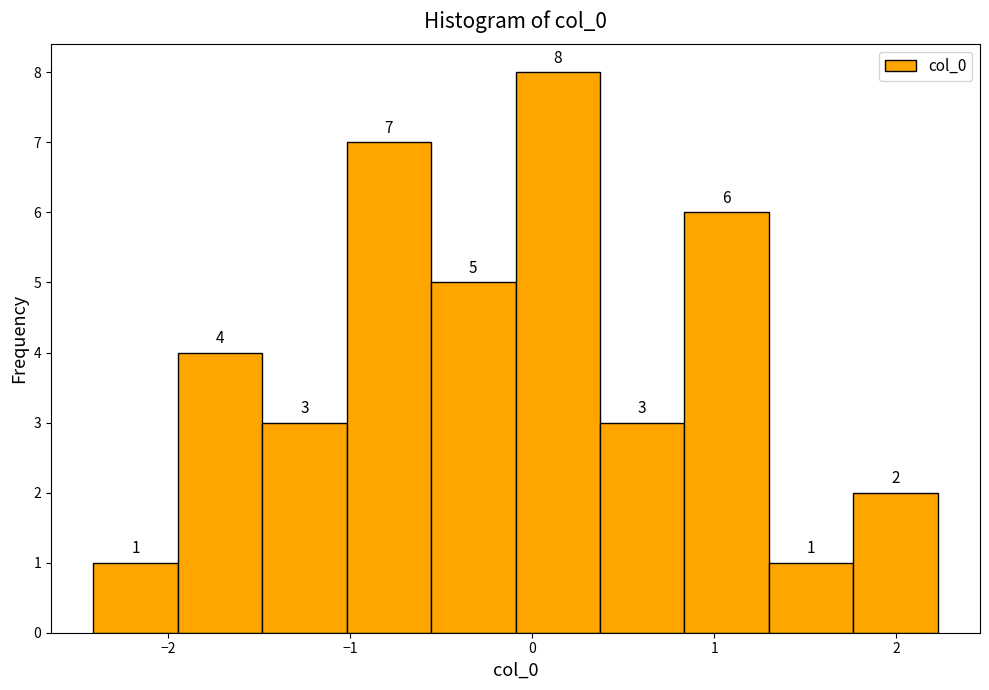

Reading left to right, list every bar in this chart as the range it spans on the x-axis followed by its height. The bar edges are not printed on the chart, so give them approximately, as read against the axis.

-2.4 to -1.9: 1
-1.9 to -1.5: 4
-1.5 to -1.0: 3
-1.0 to -0.6: 7
-0.6 to -0.1: 5
-0.1 to 0.4: 8
0.4 to 0.8: 3
0.8 to 1.3: 6
1.3 to 1.8: 1
1.8 to 2.2: 2